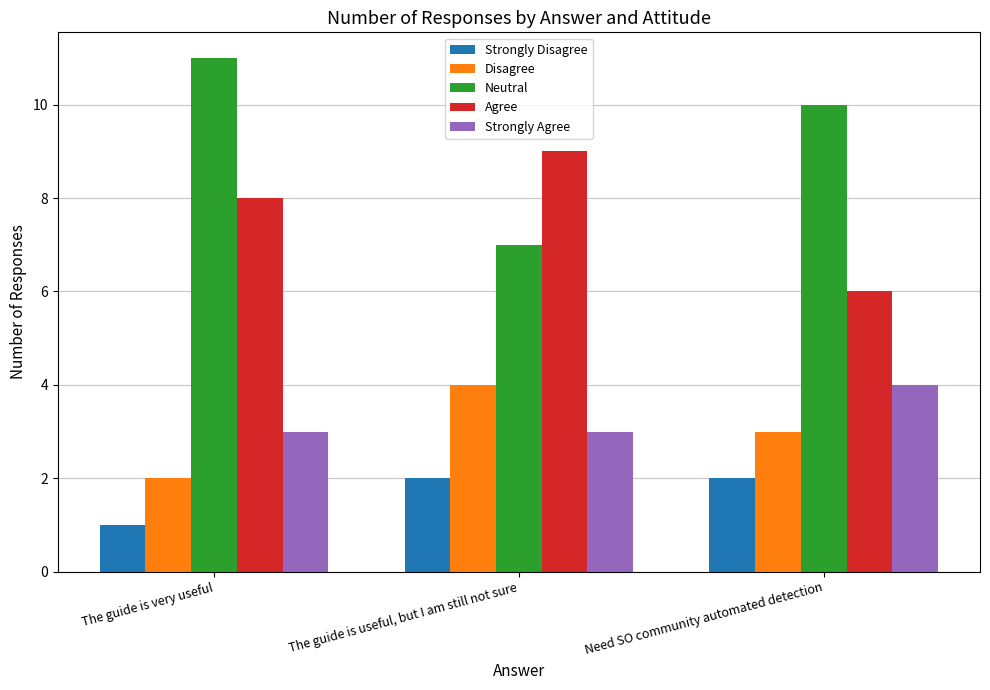

What is the average value of the Neutral series?

9